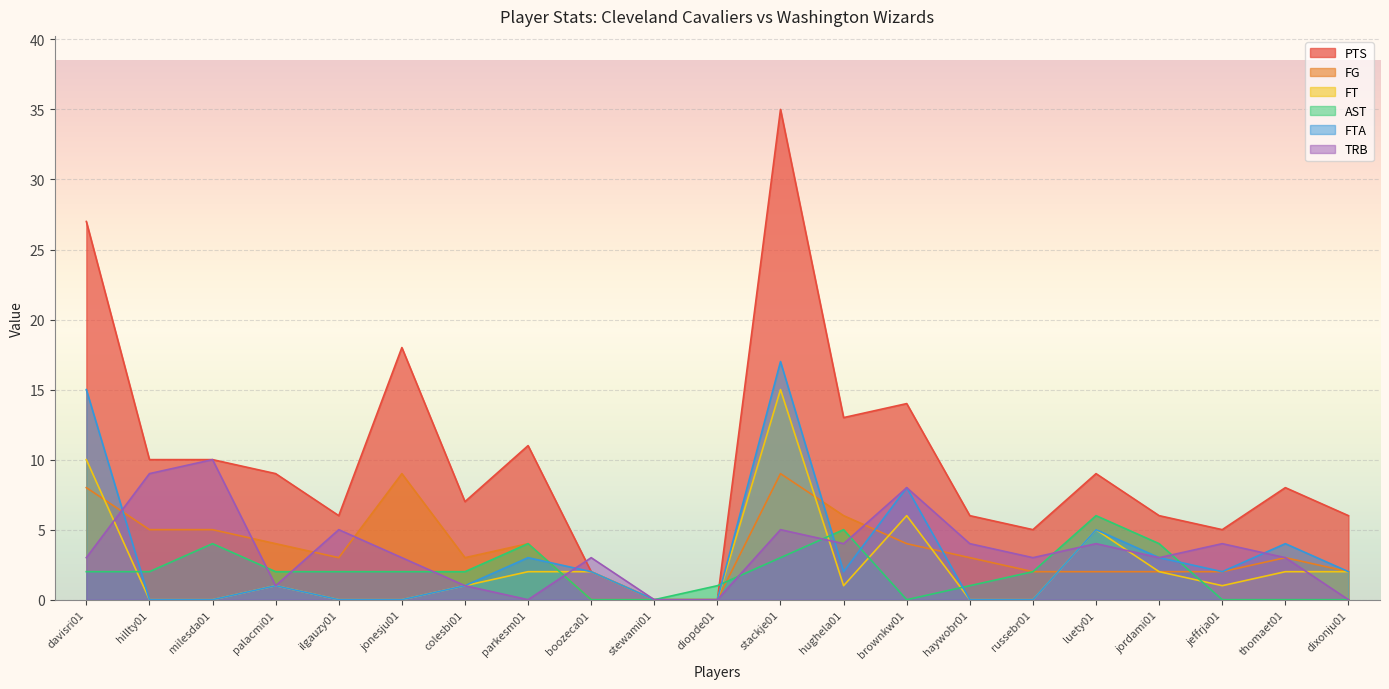

Reading right to left, transcribe all the data shown in this chart.

PTS: 6	8	5	6	9	5	6	14	13	35	0	0	2	11	7	18	6	9	10	10	27
FG: 2	3	2	2	2	2	3	4	6	9	0	0	0	4	3	9	3	4	5	5	8
FT: 2	2	1	2	5	0	0	6	1	15	0	0	2	2	1	0	0	1	0	0	10
AST: 0	0	0	4	6	2	1	0	5	3	1	0	0	4	2	2	2	2	4	2	2
FTA: 2	4	2	3	5	0	0	8	2	17	0	0	2	3	1	0	0	1	0	0	15
TRB: 0	3	4	3	4	3	4	8	4	5	0	0	3	0	1	3	5	1	10	9	3